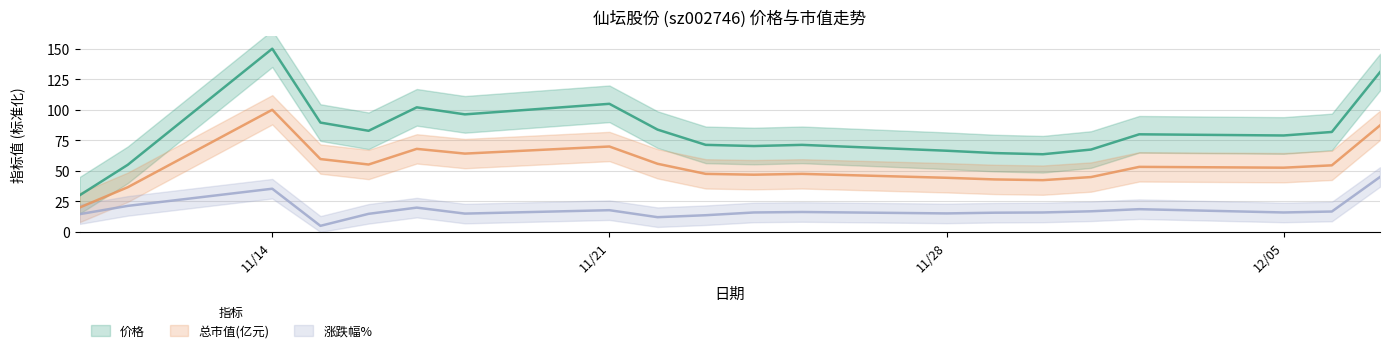

At which category does the chart reach its peak across all series?

11/14